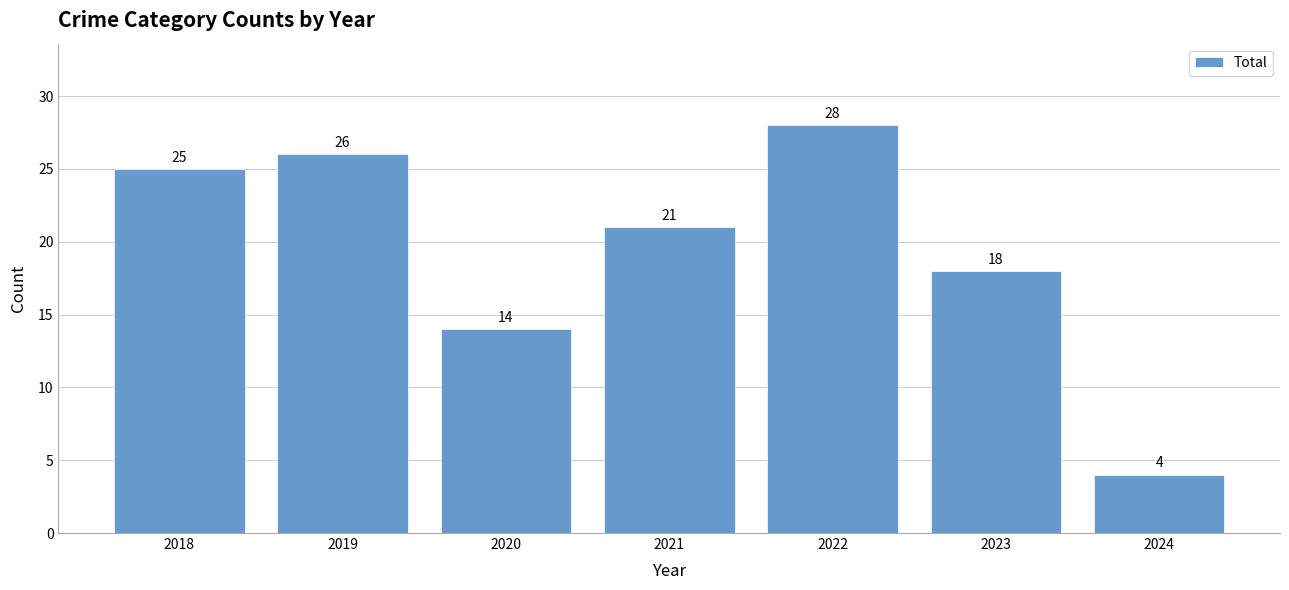

What is the minimum value shown in the chart?

4